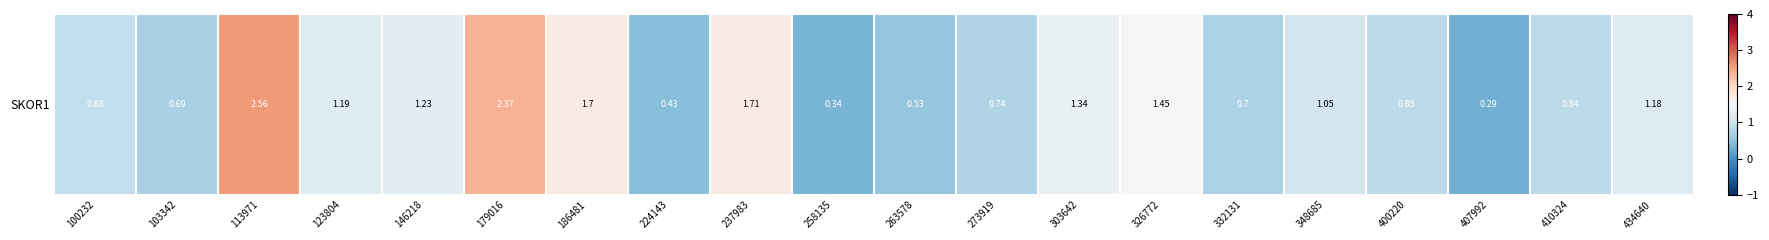

What is the difference between the maximum and minimum values?

2.3